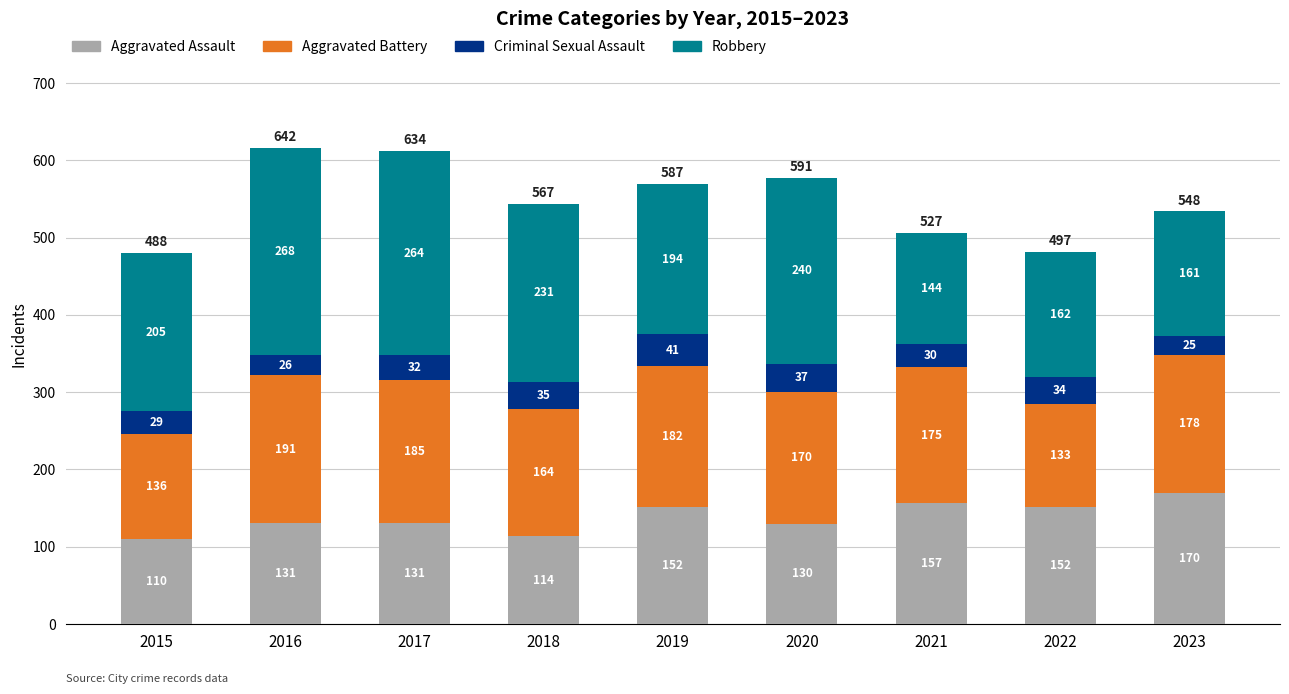

At which category is the sum across all series the highest?

2016